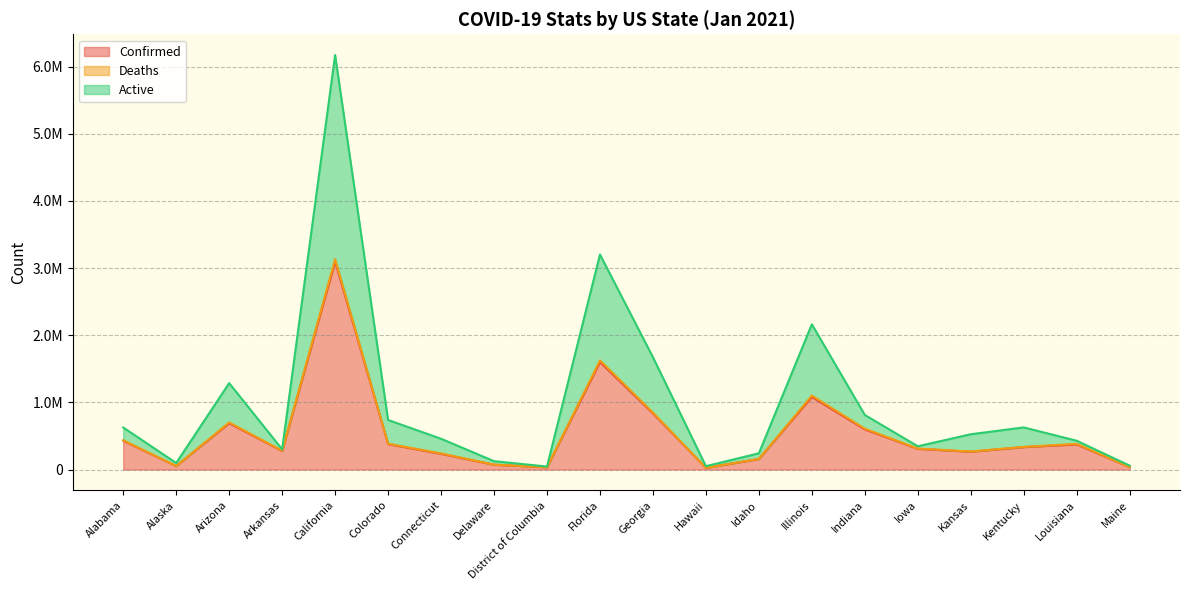

Where is the first local minimum for Confirmed?

Alaska